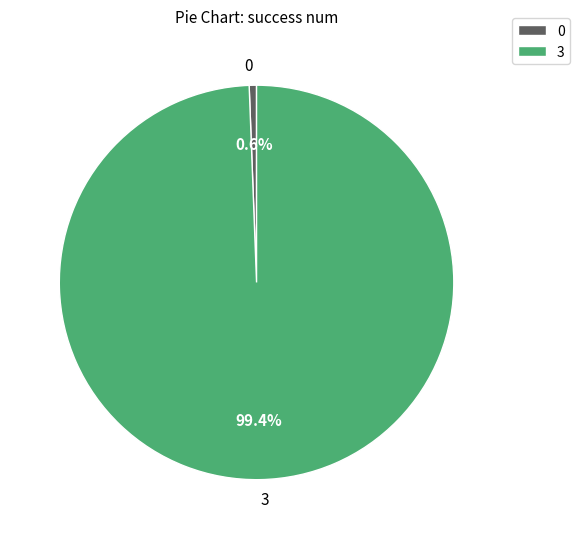

Is there any slice that represents more than half of the pie?

Yes